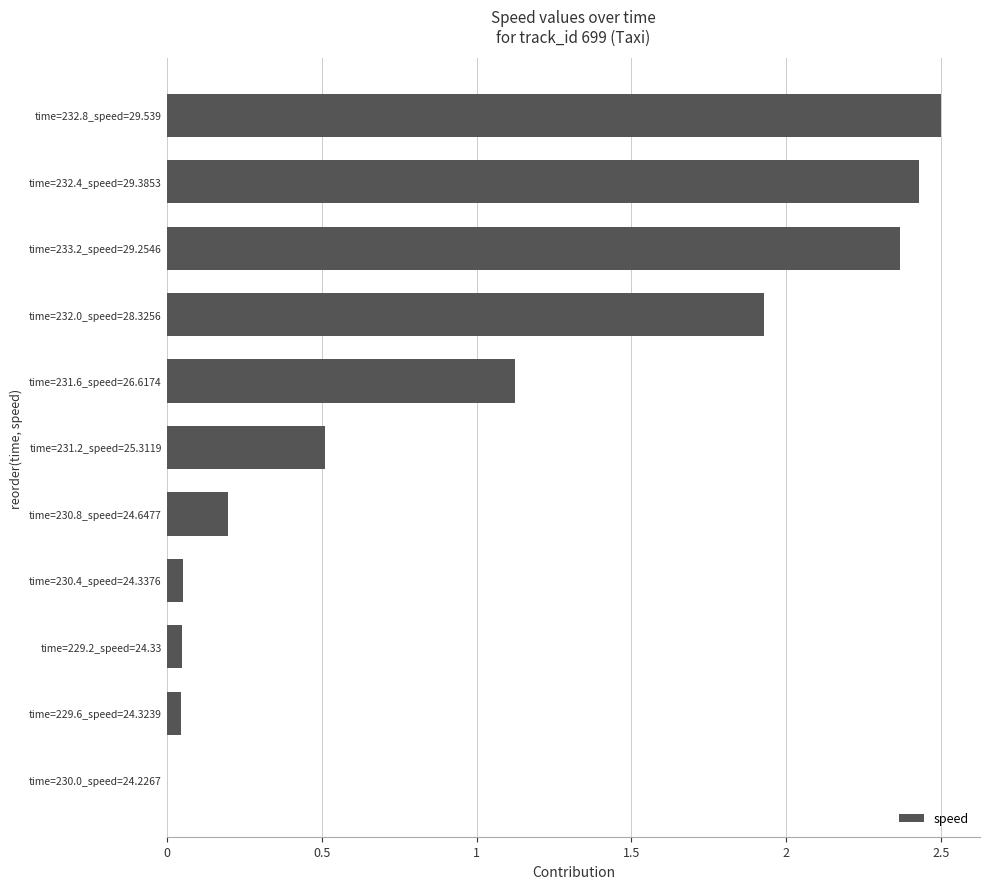

What is the change in value from time=230.8_speed=24.6477 to time=232.0_speed=28.3256?

+1.7